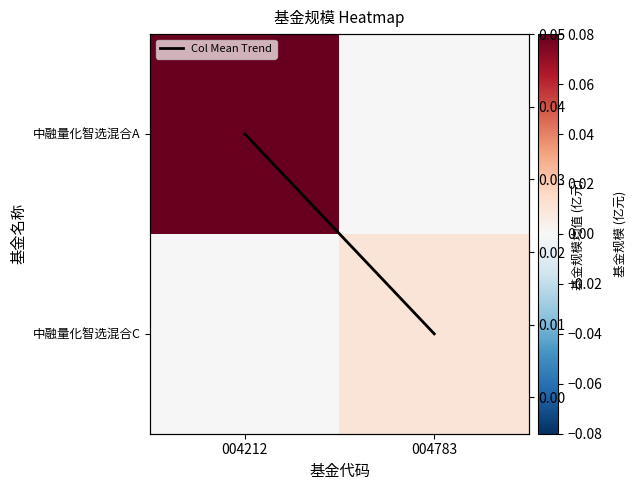

Which category has the lowest value across all series?

004212